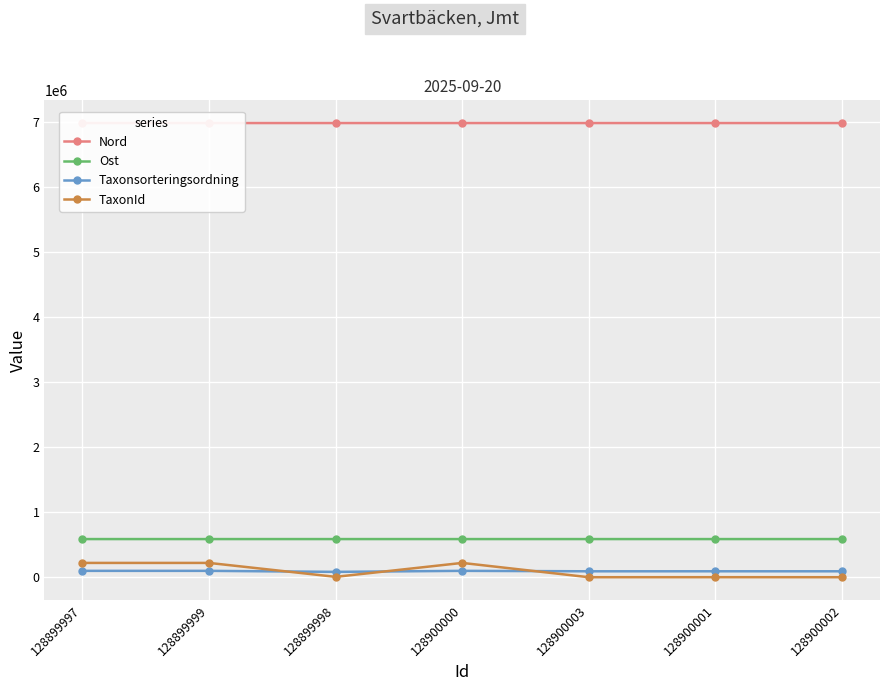

Which series has the widest spread of values?

TaxonId